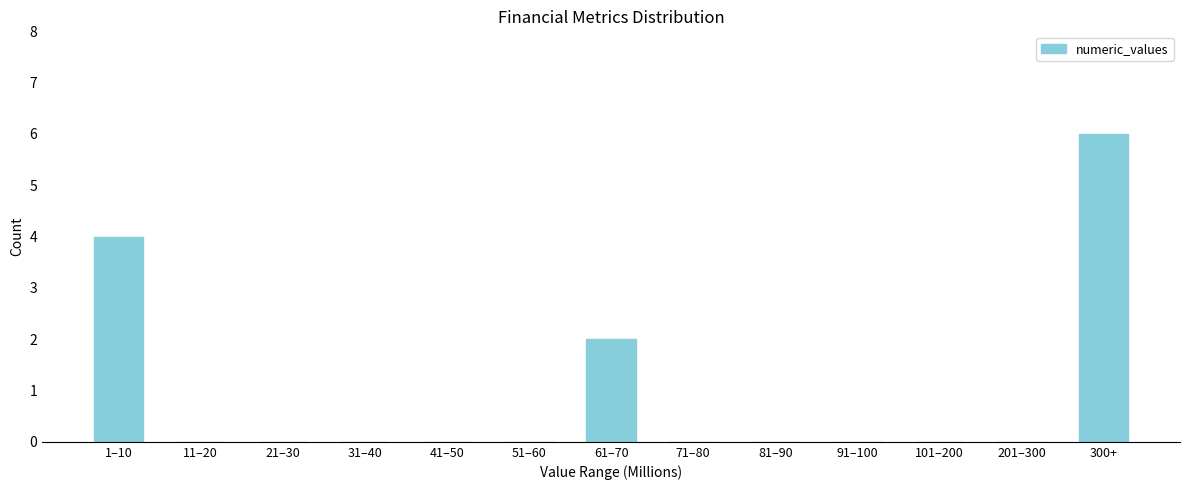

Reading right to left, transcribe all the data shown in this chart.

300+=6	201–300=0	101–200=0	91–100=0	81–90=0	71–80=0	61–70=2	51–60=0	41–50=0	31–40=0	21–30=0	11–20=0	1–10=4